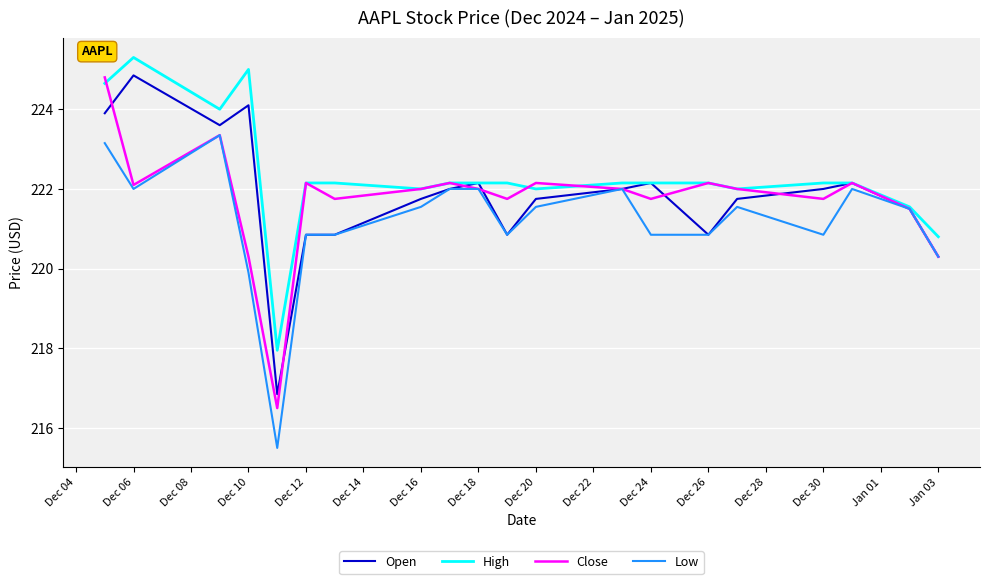

How many interior local peaks does the Close series have?

6